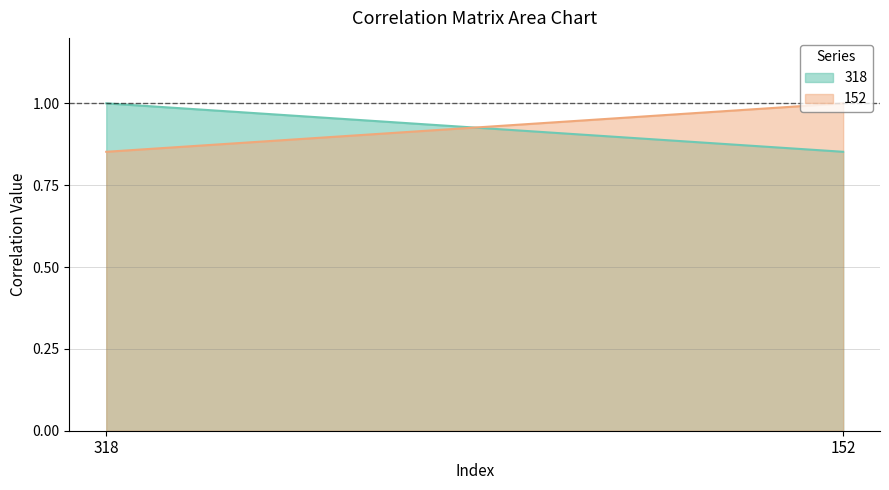

Between 318 and 152, which series saw the biggest shift?

152